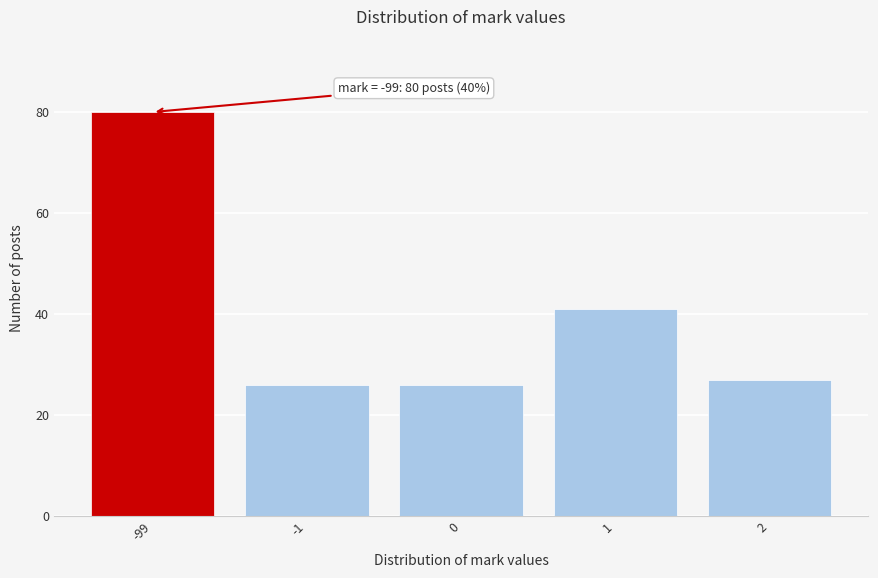

Reading right to left, transcribe all the data shown in this chart.

2=27	1=41	0=26	-1=26	-99=80